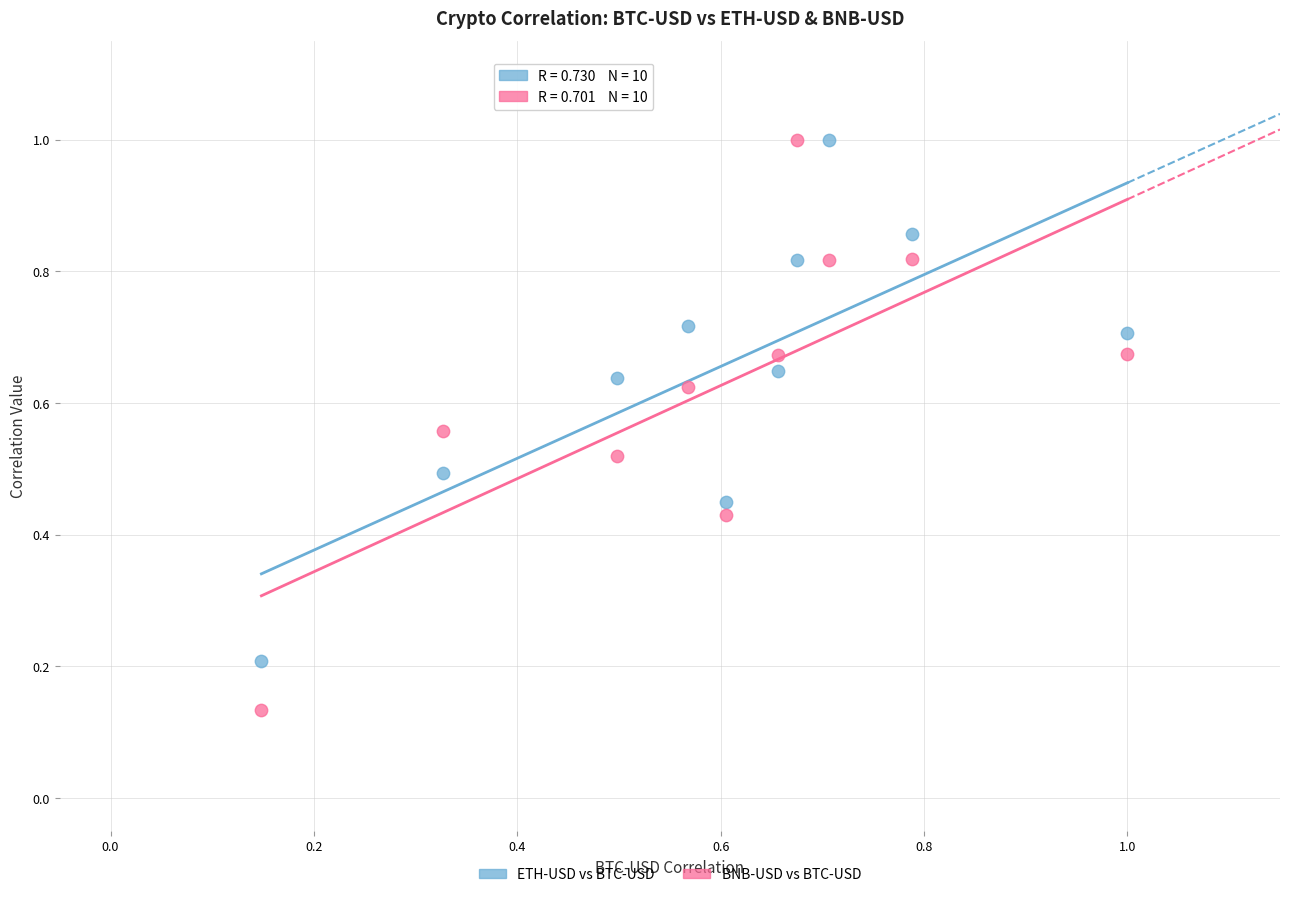

Which series reaches the minimum Y coordinate?

BNB-USD vs BTC-USD